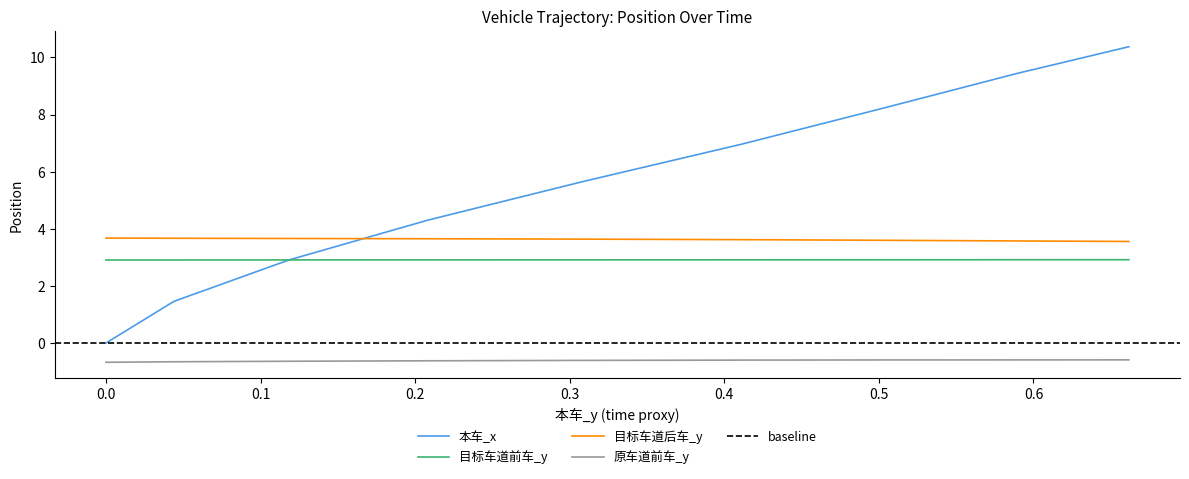

What is the minimum value for 原车道前车_y?

-0.7